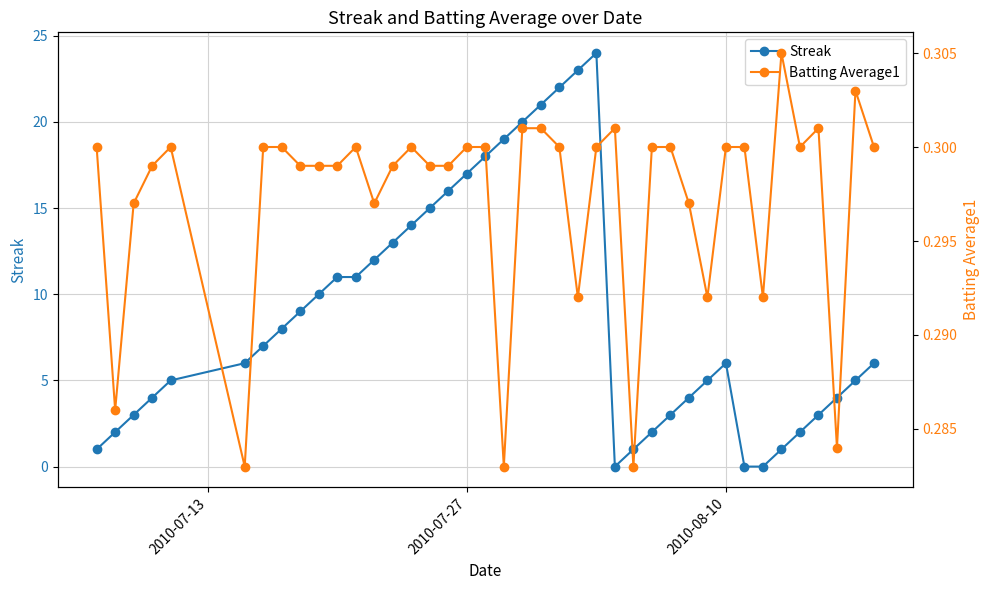

True or false: Streak has a value of 10 at 2010-08-10.

False